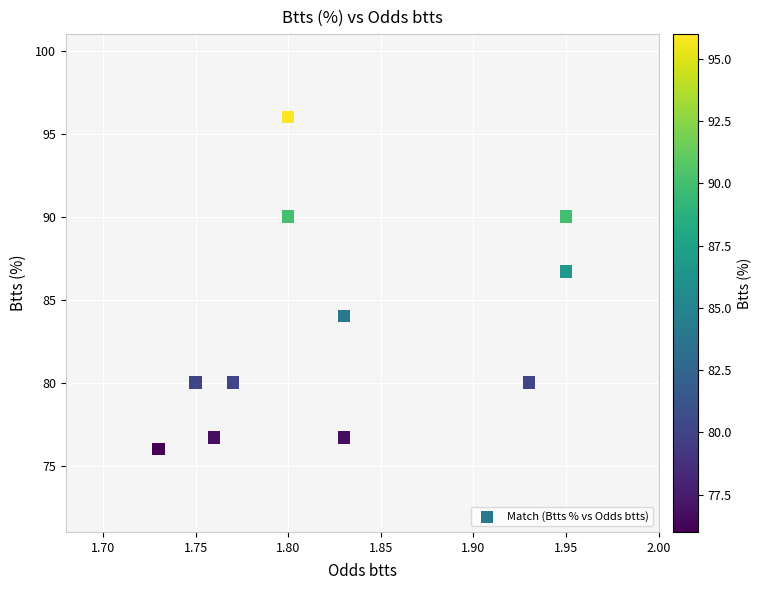

What Y value in the scatter plot is closest to 86?

86.7